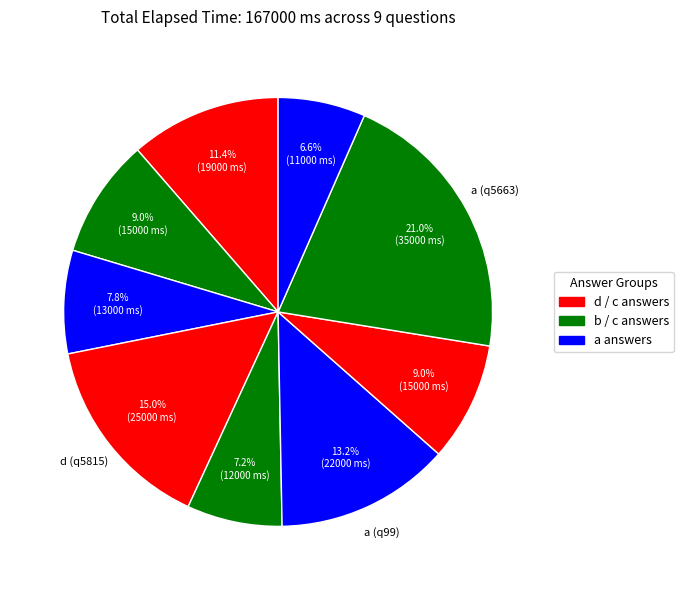

How many segments does this pie chart have?

9